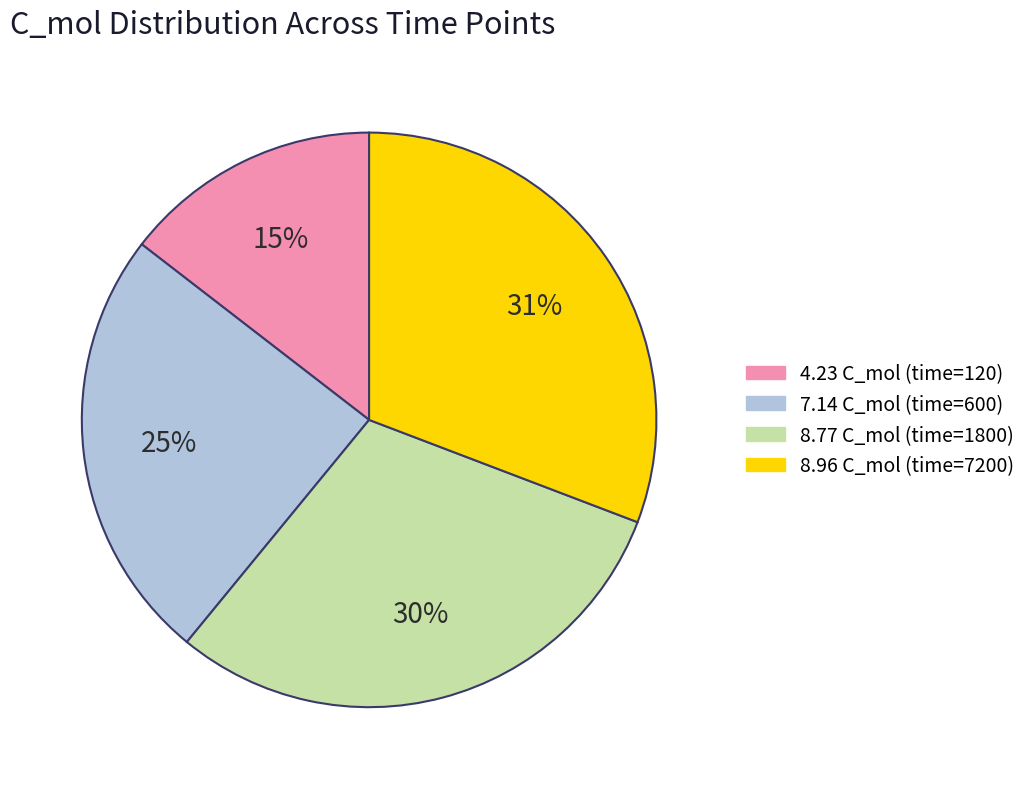

Does any single category account for the majority?

No